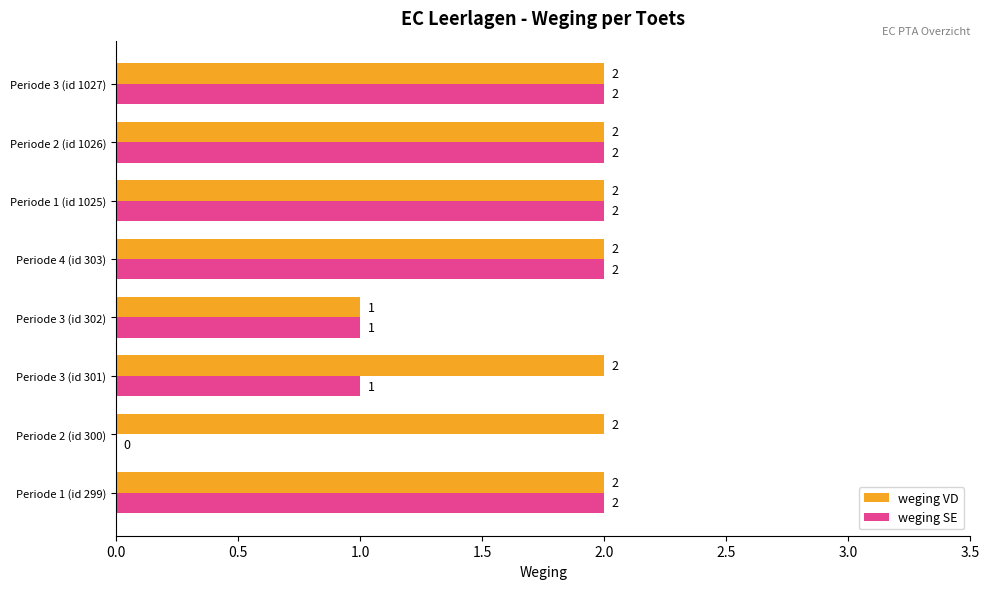

Between Periode 2 (id 300) and Periode 3 (id 1027), which series saw the biggest shift?

weging SE